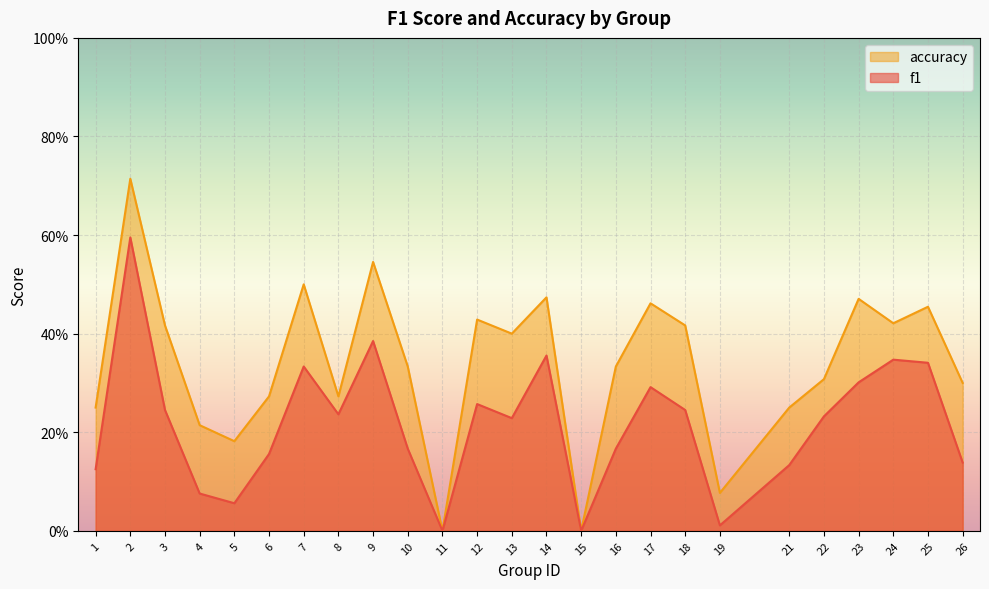

True or false: accuracy and f1 cross at least once.

False